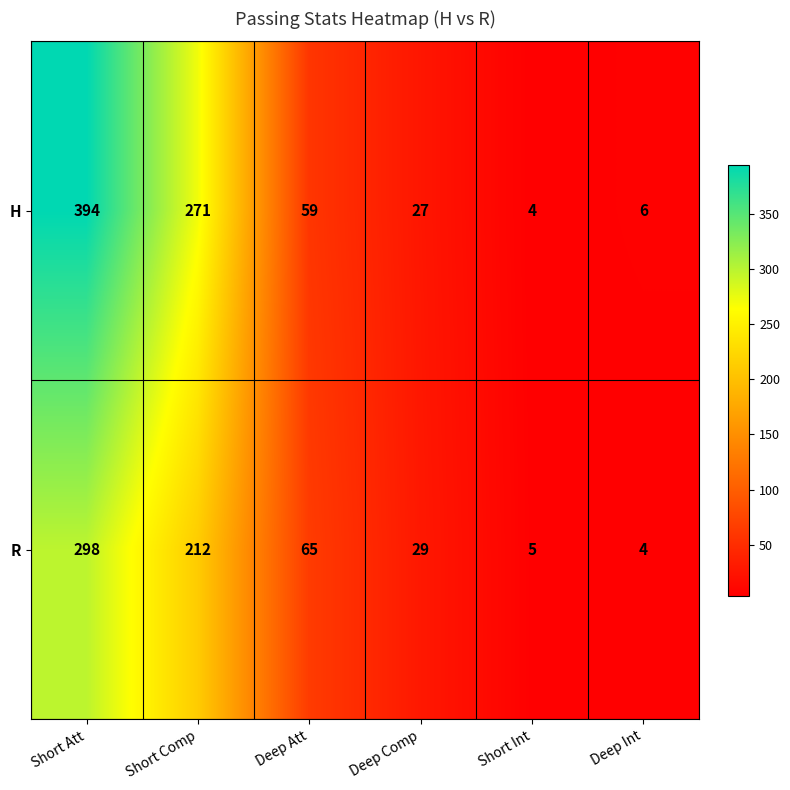

What is the difference between the second highest and minimum values in the H series?

267